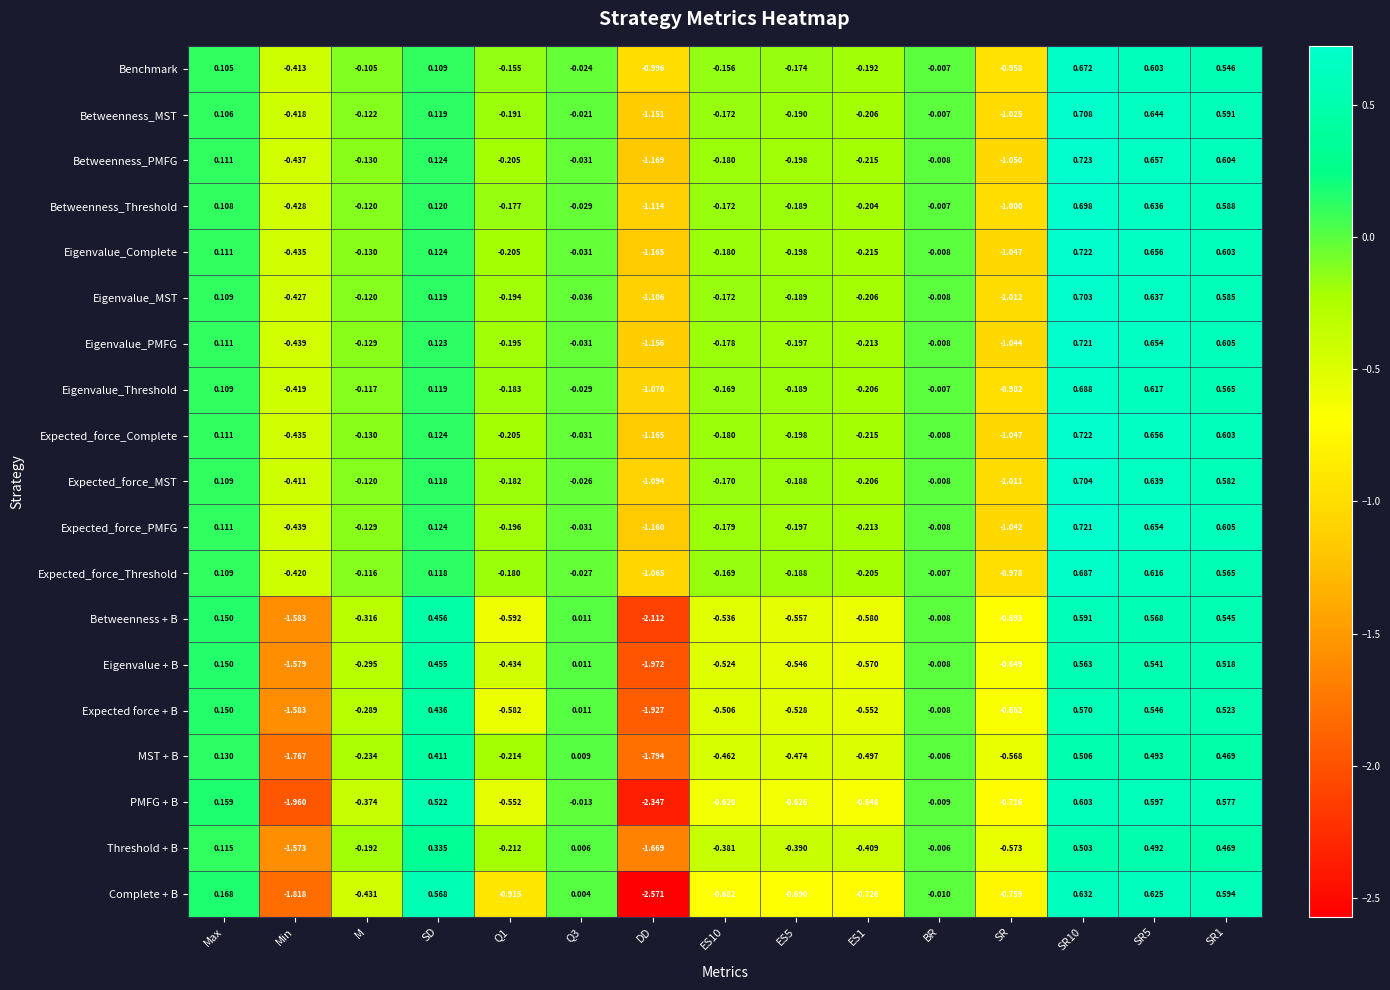

Which series has the largest total across all categories?

Benchmark